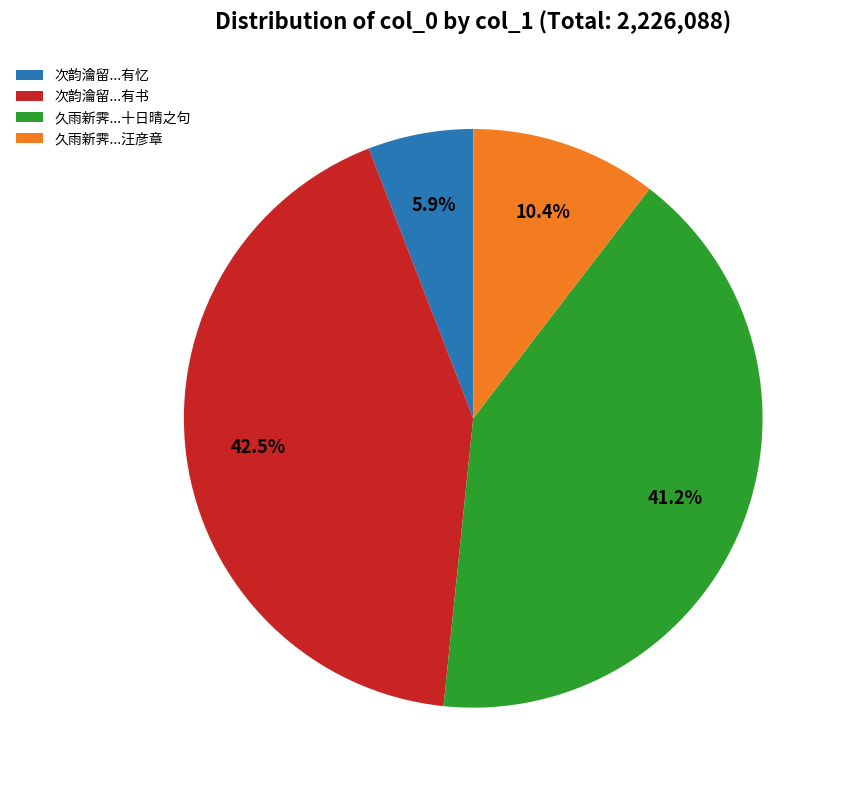

Does 次韵瀹留...有书 account for over 50% of the chart?

No